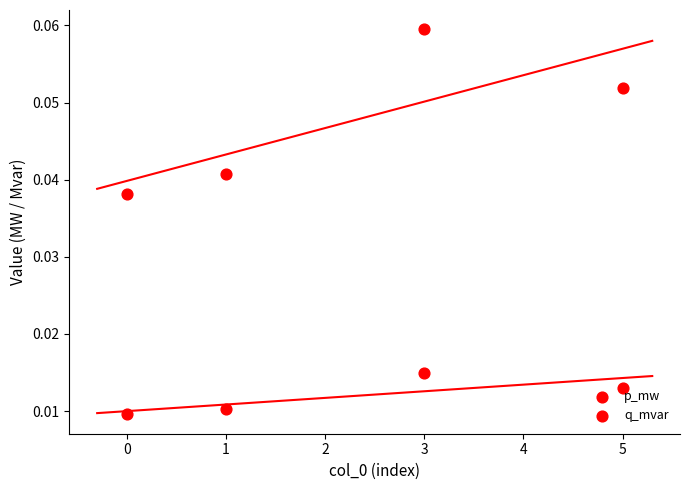

Which series contains the lowest Y value?

q_mvar